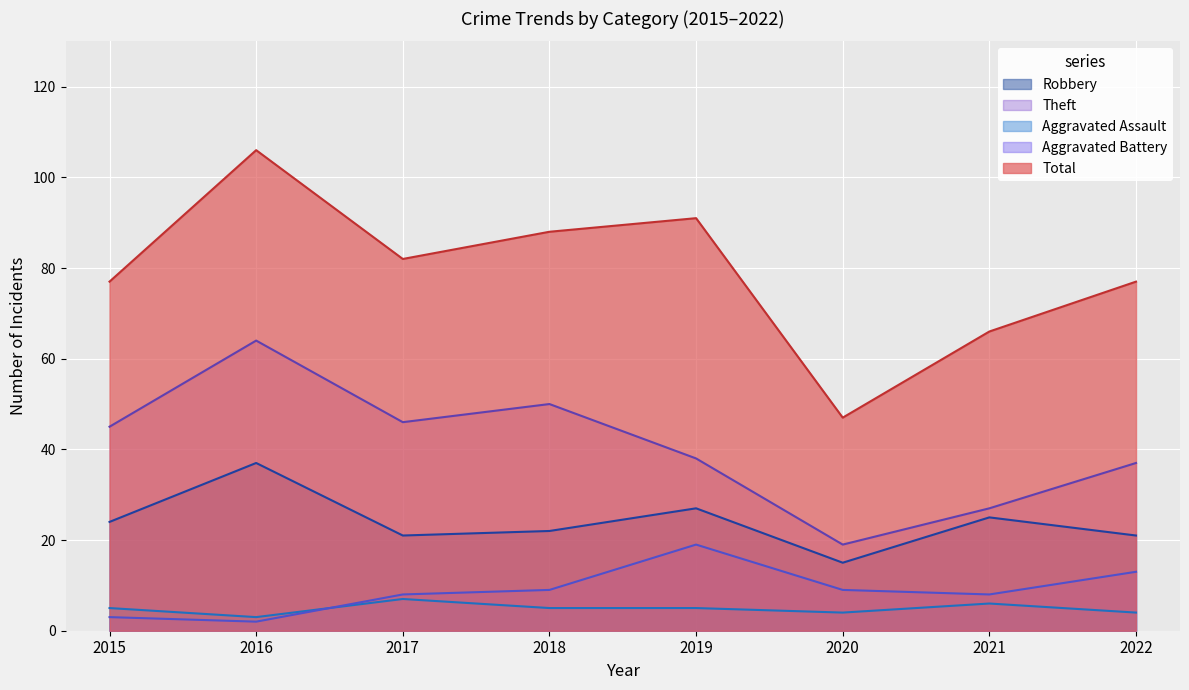

What are all the series names shown in the legend?

Robbery, Theft, Aggravated Assault, Aggravated Battery, Total